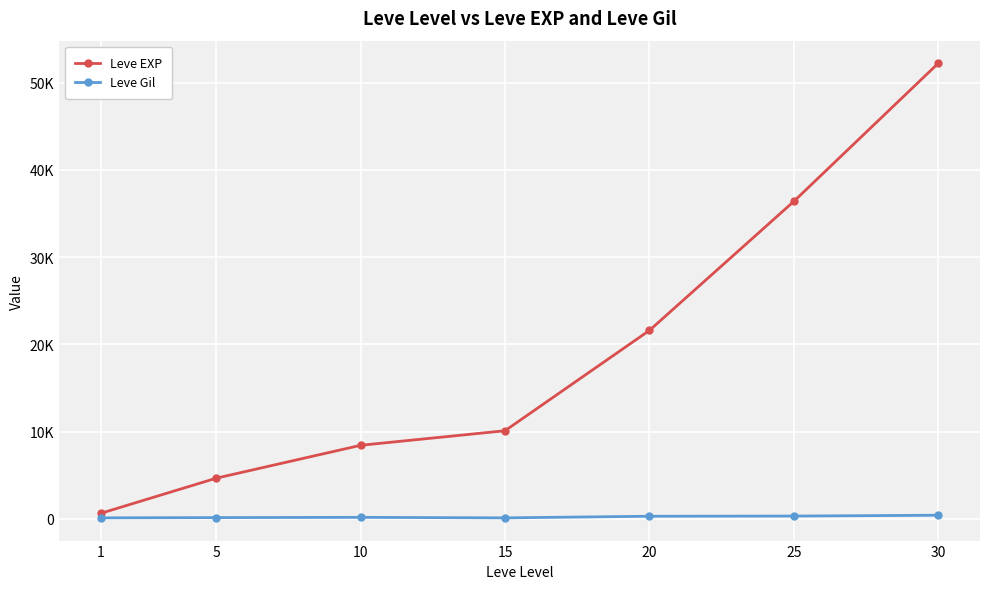

Is it true that Leve Gil equals 572 at 30?

False